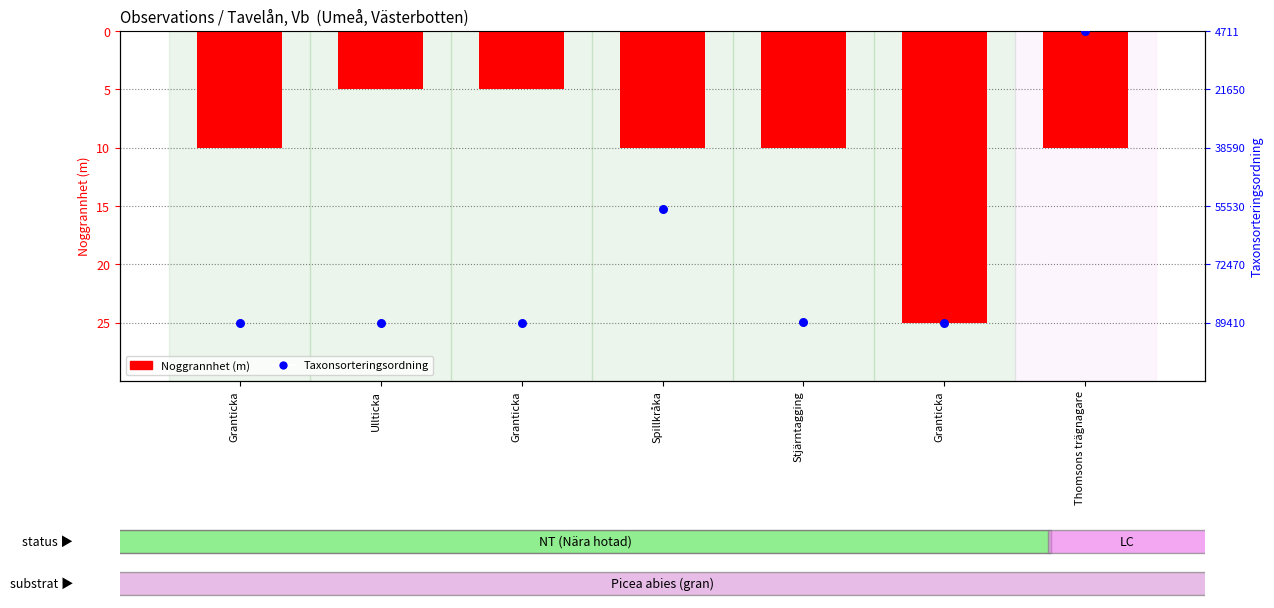

Which series reaches the maximum Y coordinate?

Taxonsorteringsordning